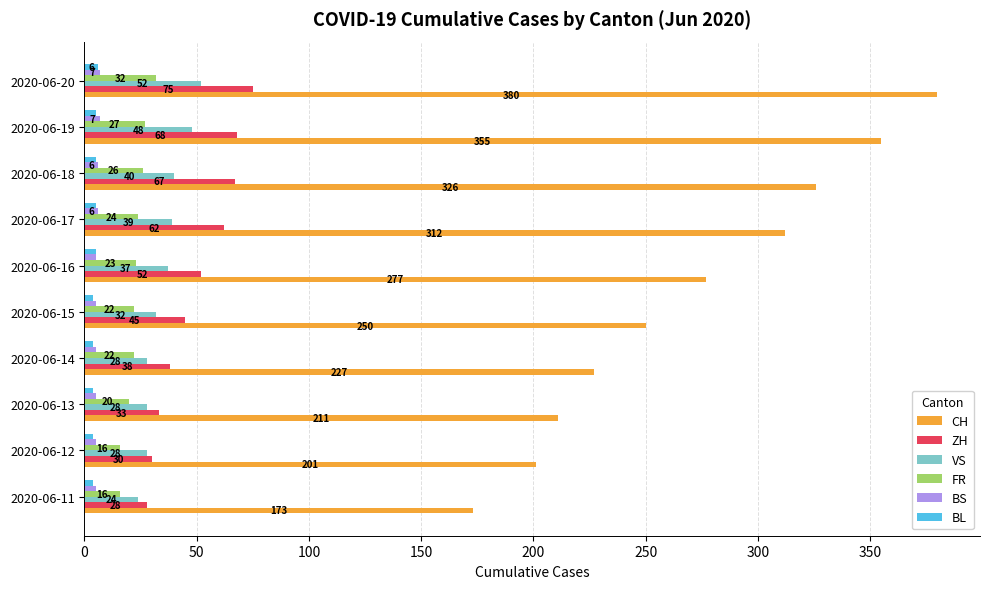

How many series are shown in this chart?

6